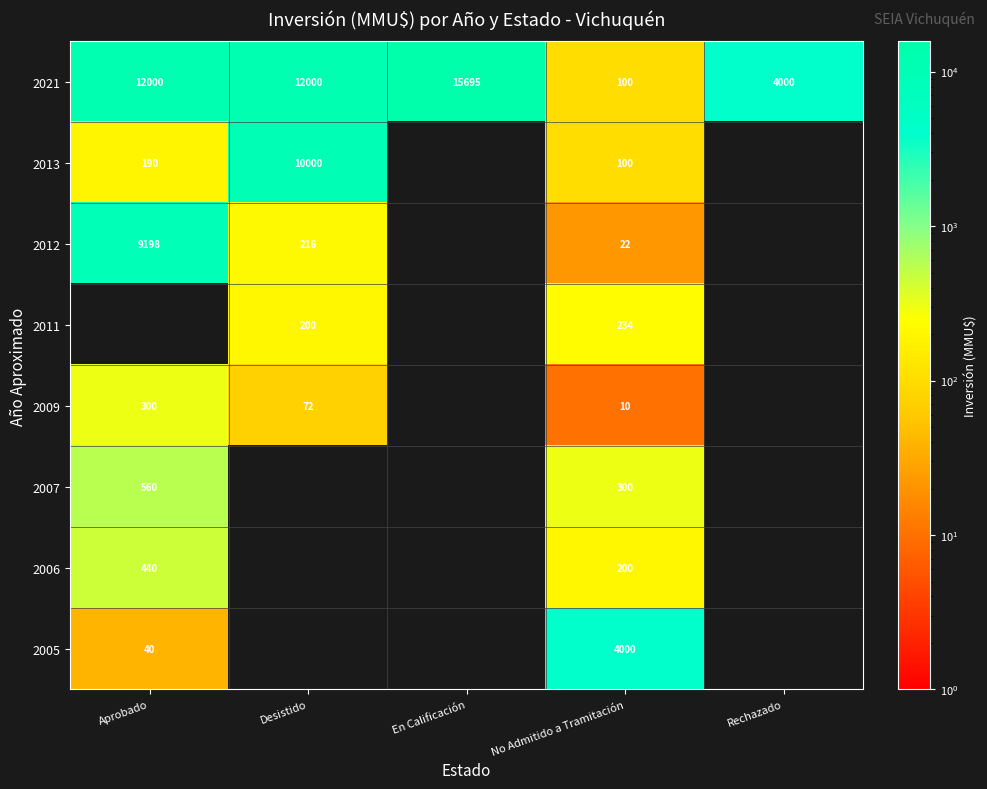

Is the value of 2011 at Desistido greater than the value of 2005 at Aprobado?

Yes